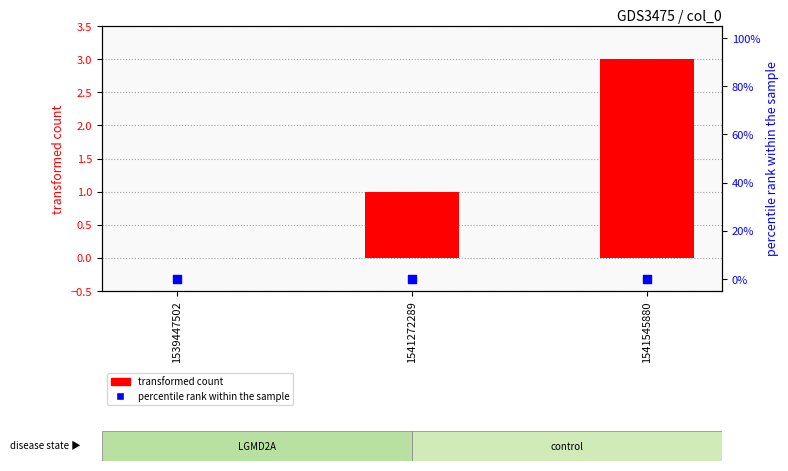

Which series has the largest Y range (max minus min)?

transformed count